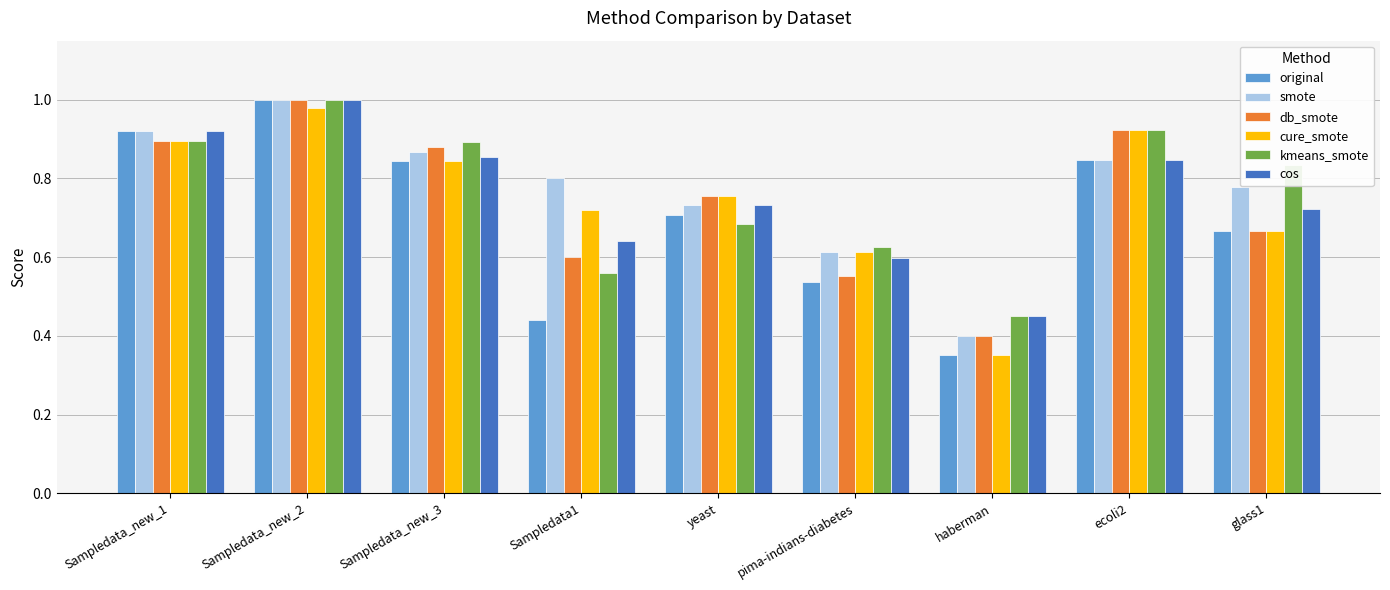

Is it true that cure_smote equals 1.0 at Sampledata_new_2?

True